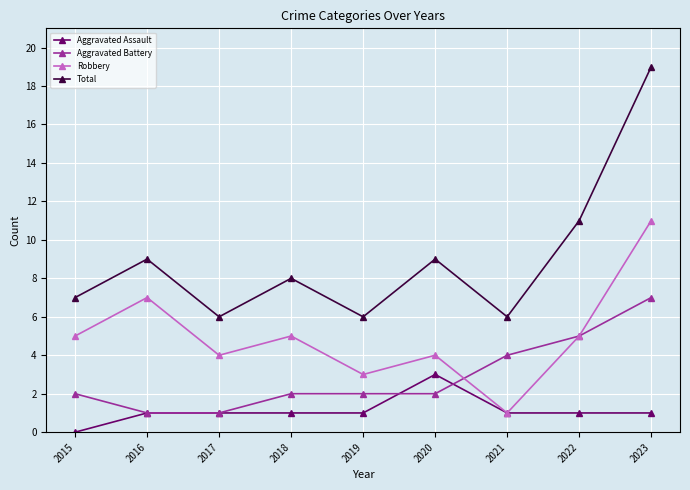

Rank the series at 2015 from highest to lowest value.

Total, Robbery, Aggravated Battery, Aggravated Assault